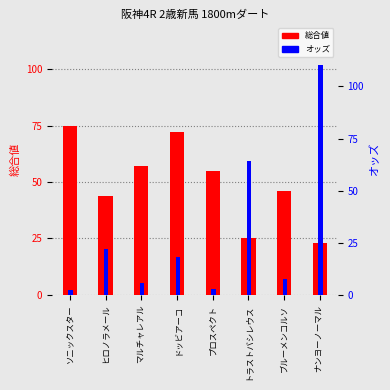

What is the label of the 7th bar from the left?

ブルーメンコルソ